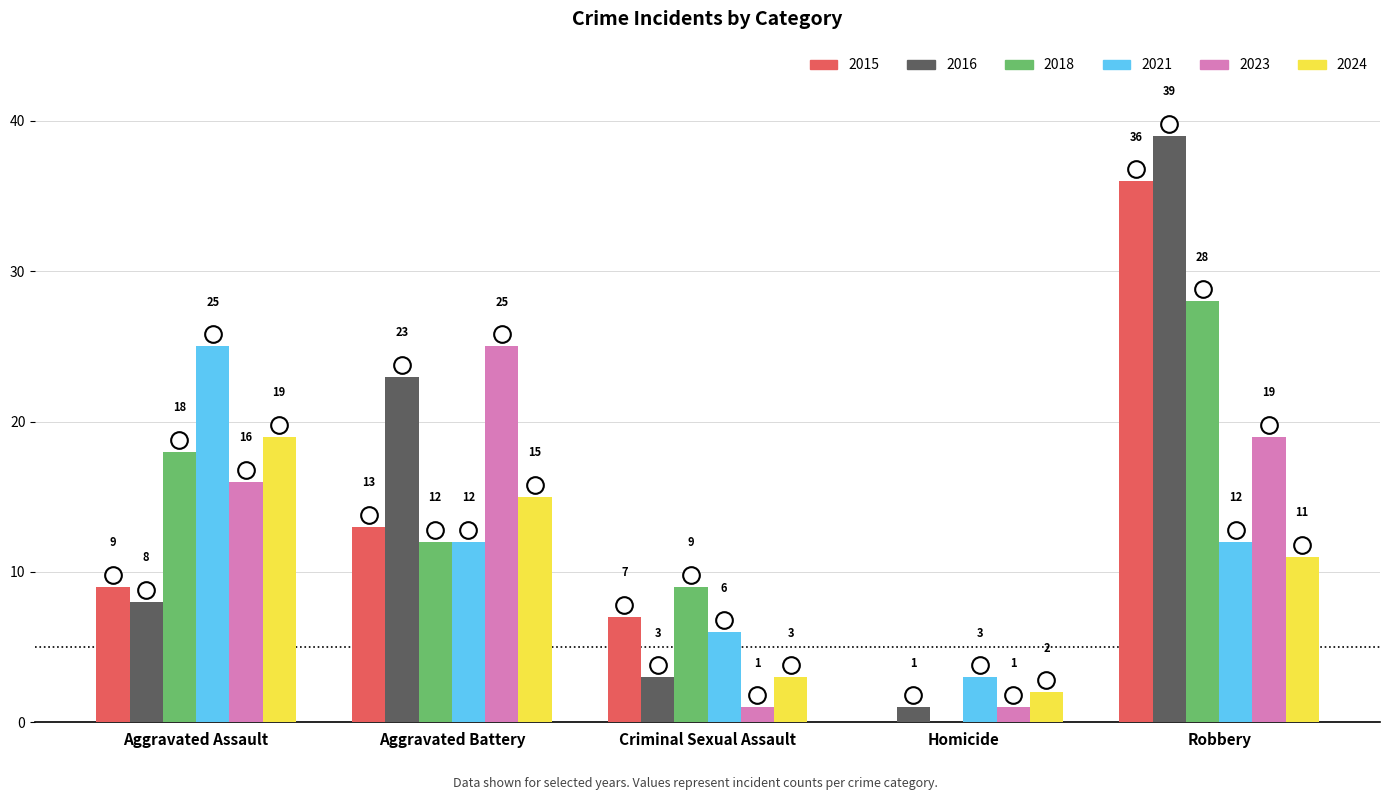

Which series changed the most between Aggravated Battery and Homicide?

2023